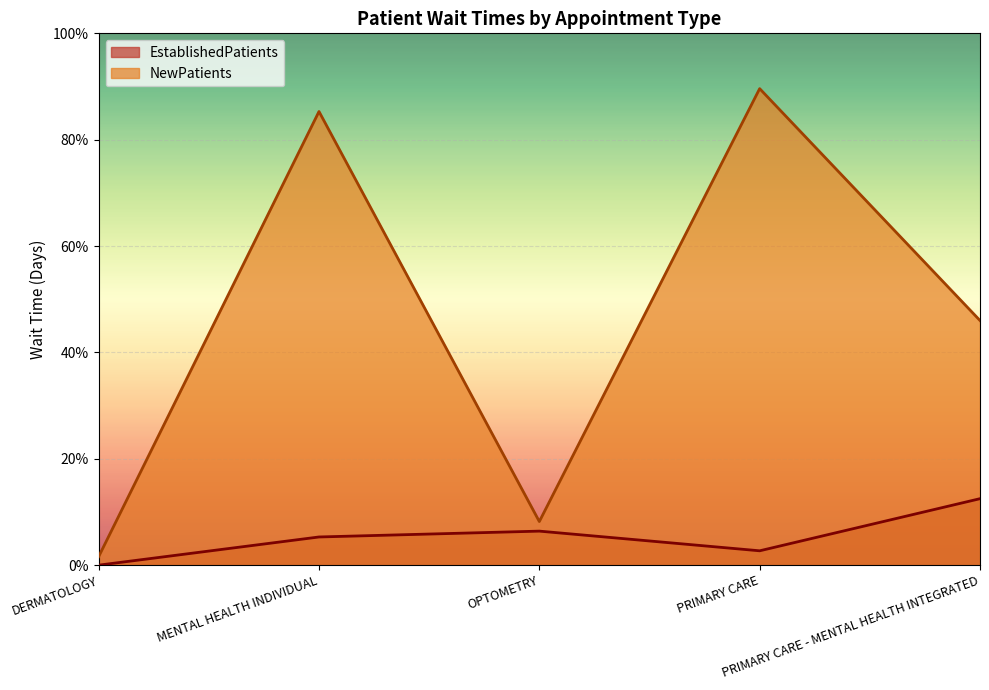

True or false: EstablishedPatients has more than 2 points higher than both neighbors.

False